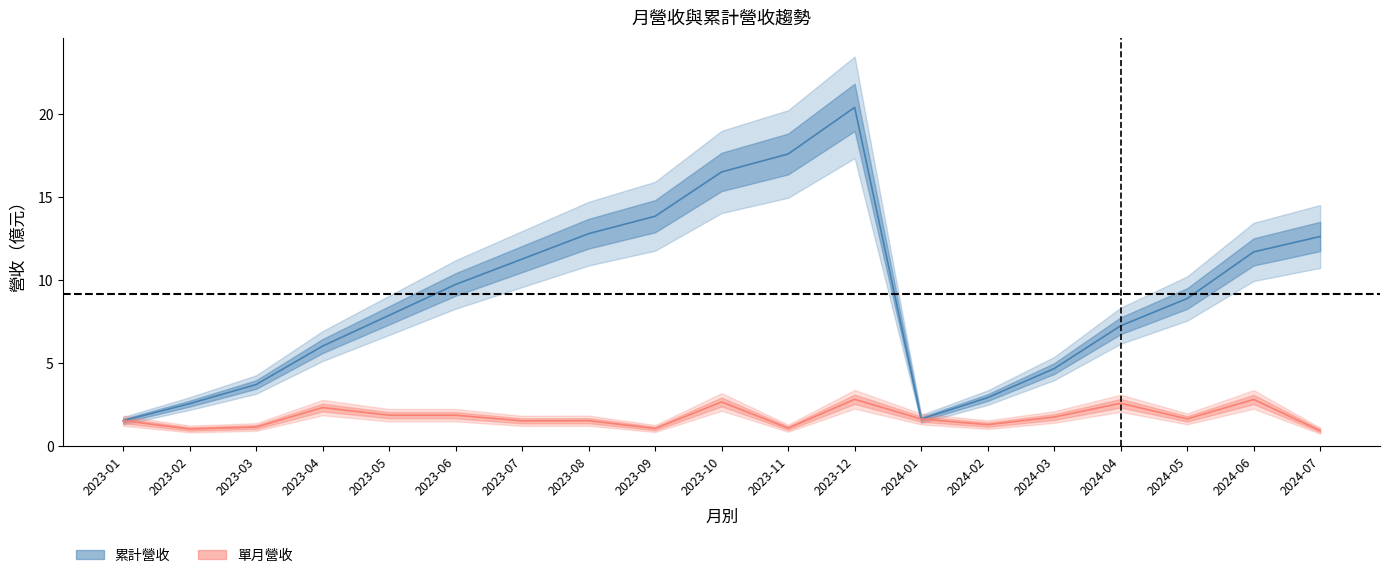

What is the difference between the 合併累計營收(億) values at 2023-05 and 2023-11?

9.7